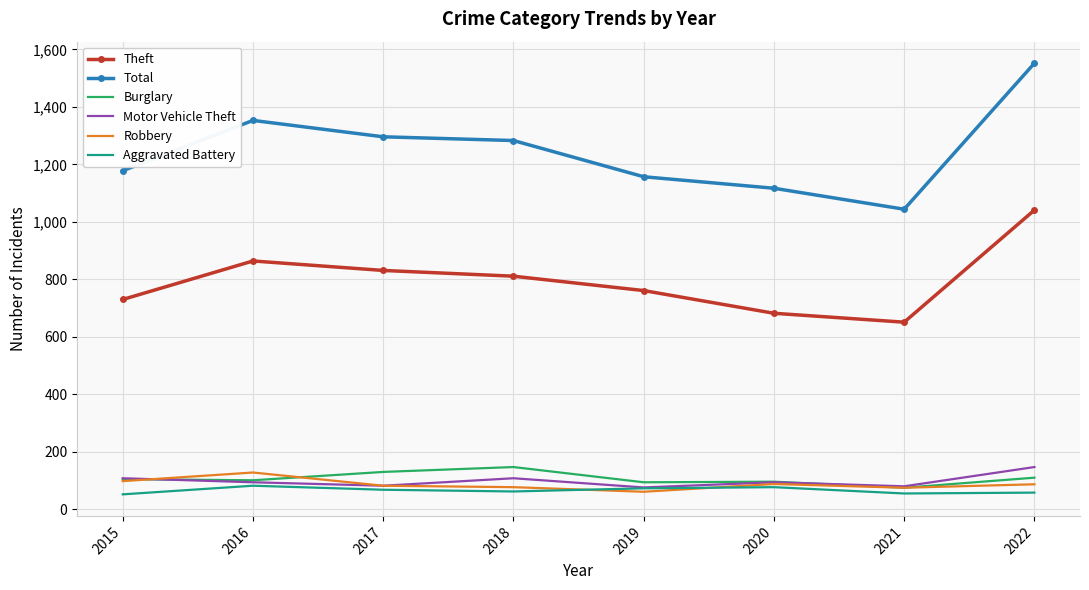

Which series has the largest total across all categories?

Total